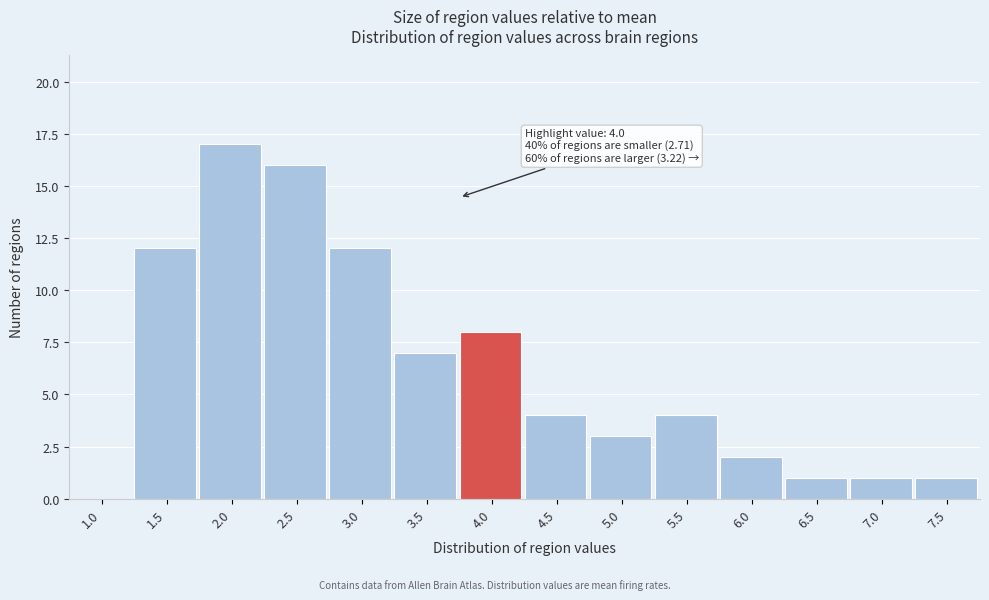

Reading right to left, transcribe all the data shown in this chart.

7.5=1	7.0=1	6.5=1	6.0=2	5.5=4	5.0=3	4.5=4	4.0=8	3.5=7	3.0=12	2.5=16	2.0=17	1.5=12	1.0=0